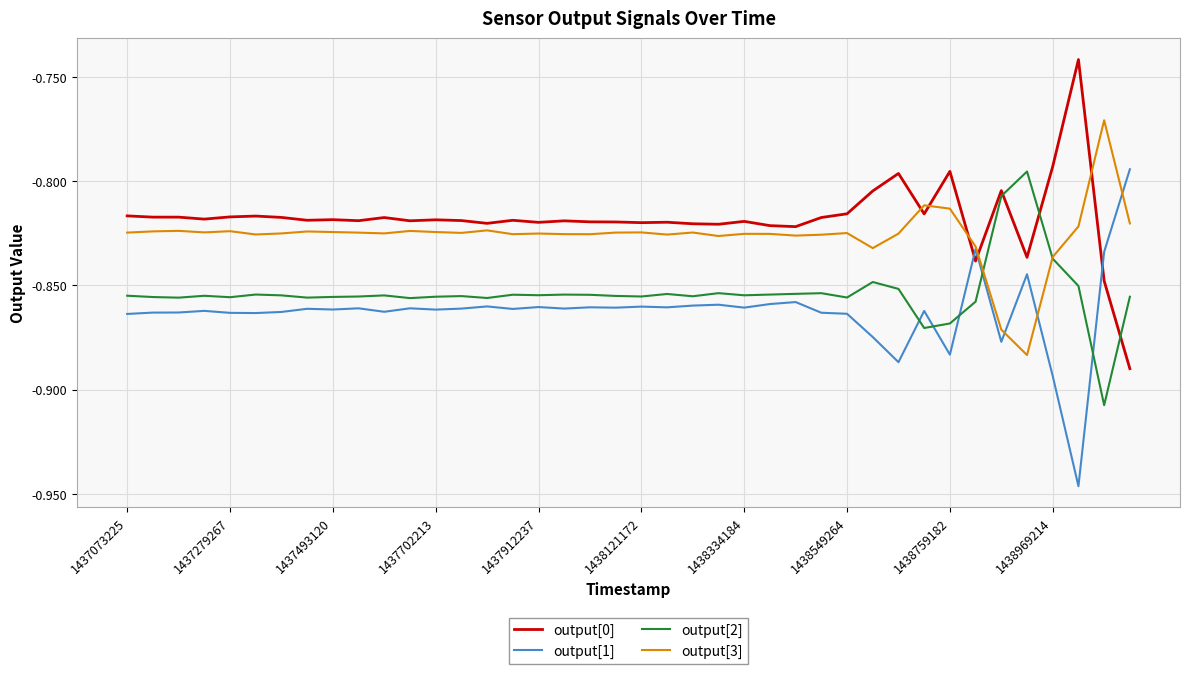

List the series in order of their overall mean, highest first.

output[0], output[3], output[2], output[1]